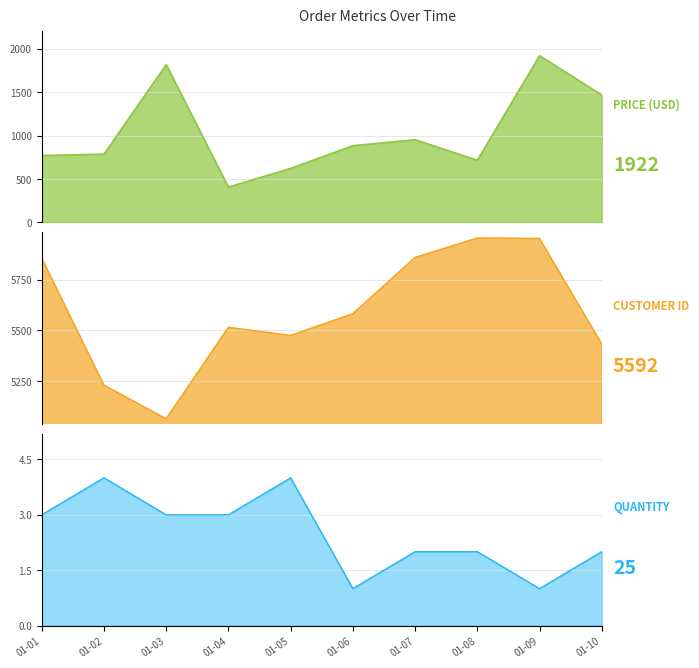

What is the sum of all Quantity values?

25.0